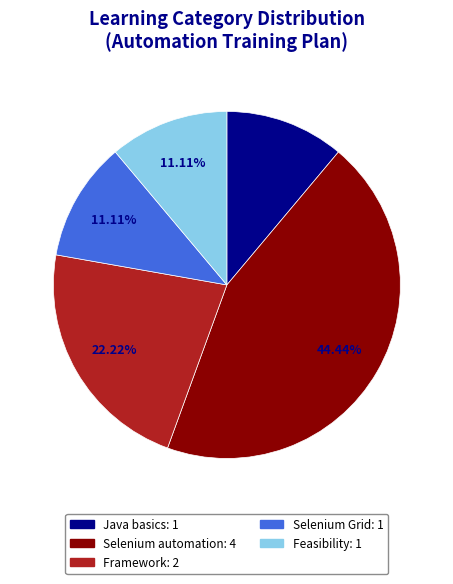

Is there a majority slice in this chart?

No